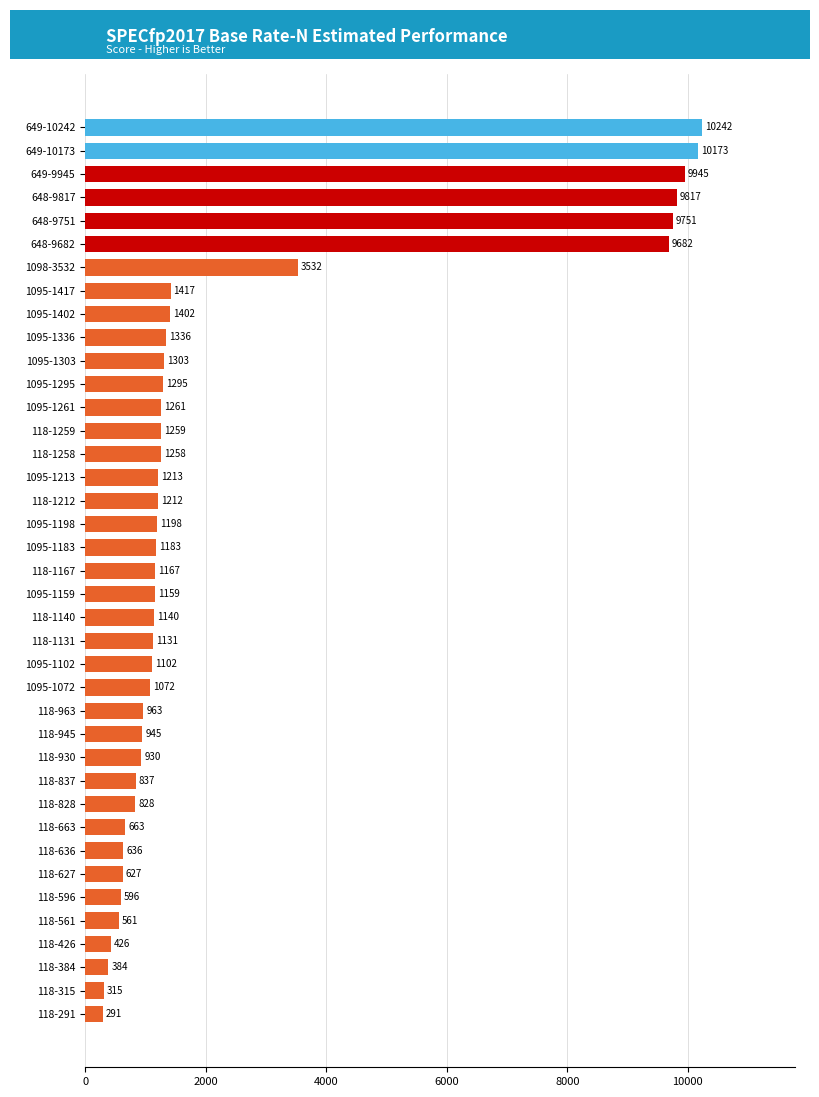

At which category does the chart reach its minimum across all series?

118-291